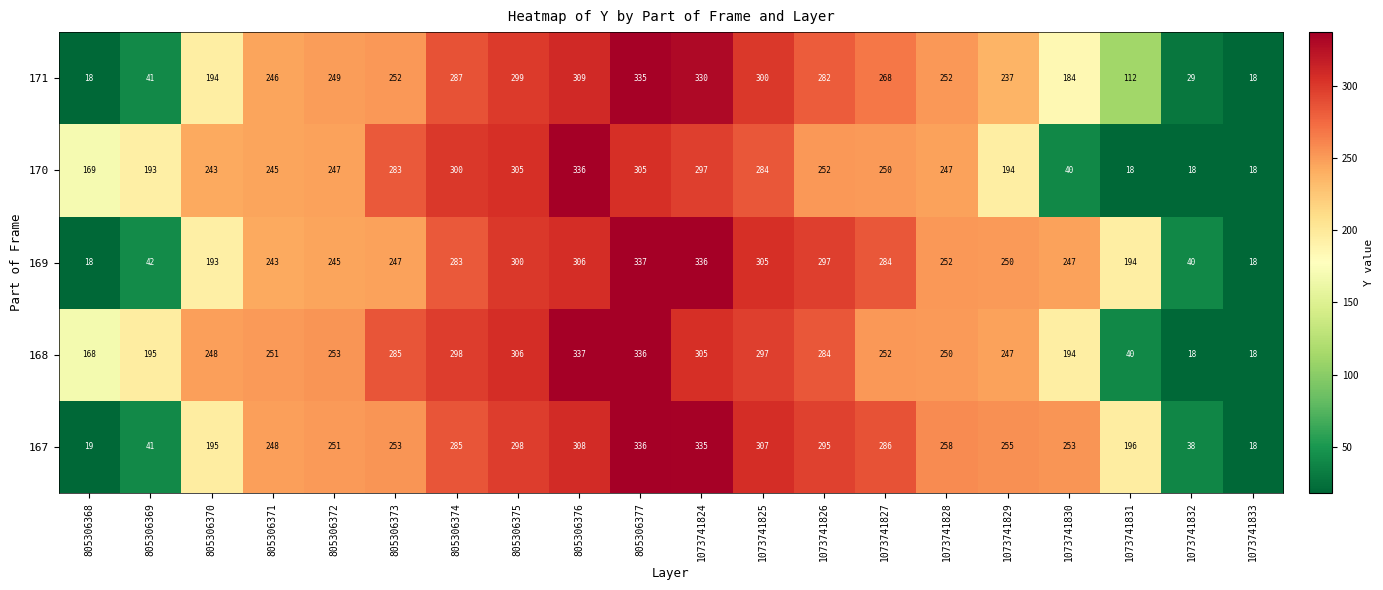

How many values in the 171 series are below 252?

10